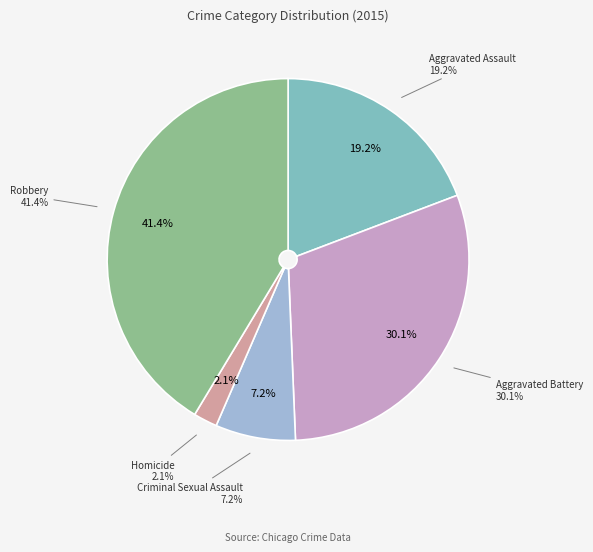

To the nearest percent, what percentage of the pie is Robbery?

41%